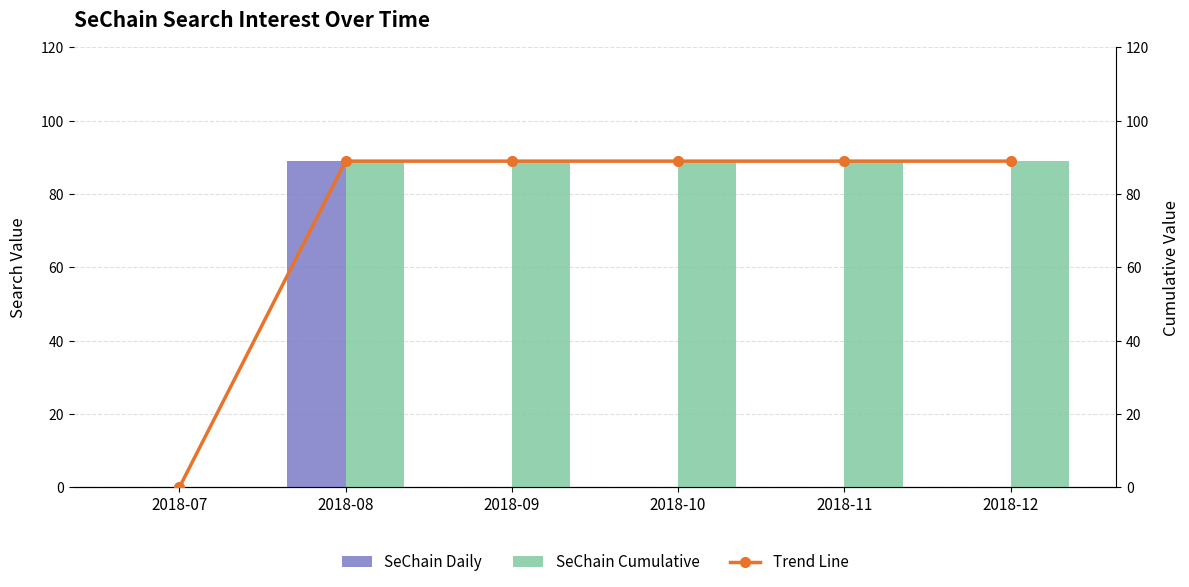

At which category is the sum across all series the highest?

2018-08